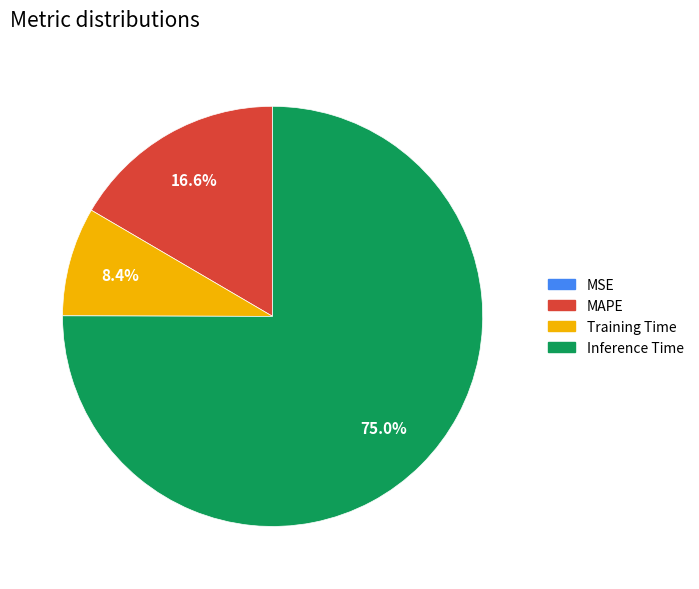

Which slice is the largest?

Inference Time